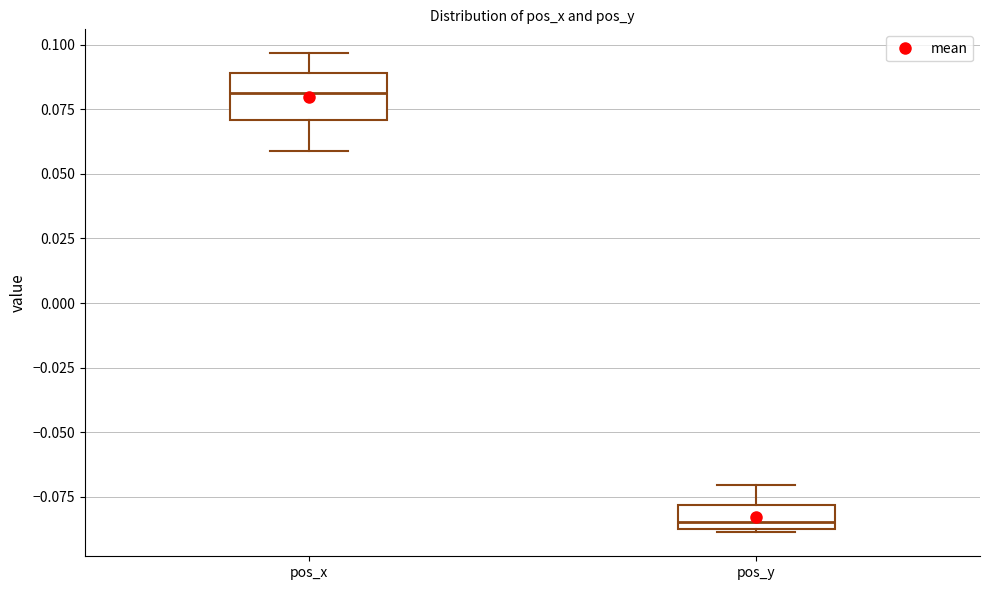

Reading left to right, transcribe this box plot: for each box, give where its median line is, the range the box spans, and where its two whiskers end, as read against the y-axis. The values are not printed on the chart, so give them approximately, as read against the axis.

pos_x: median 0.080, box 0.070 to 0.090, whiskers 0.060 to 0.095
pos_y: median -0.085 (just above the box's lower edge), box -0.085 to -0.080, whiskers -0.090 to -0.070